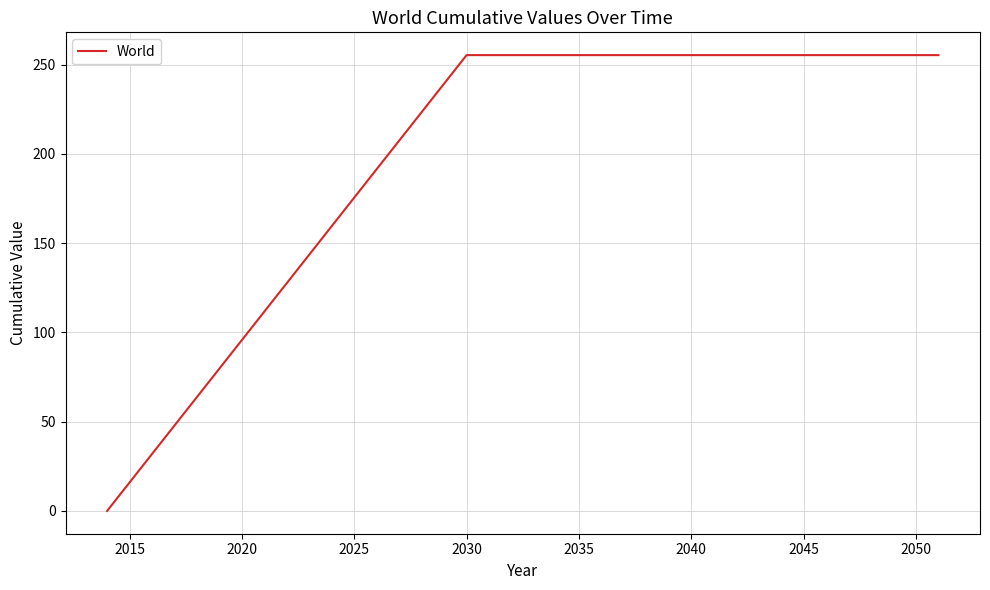

At which label does the data first exceed 255?

2030